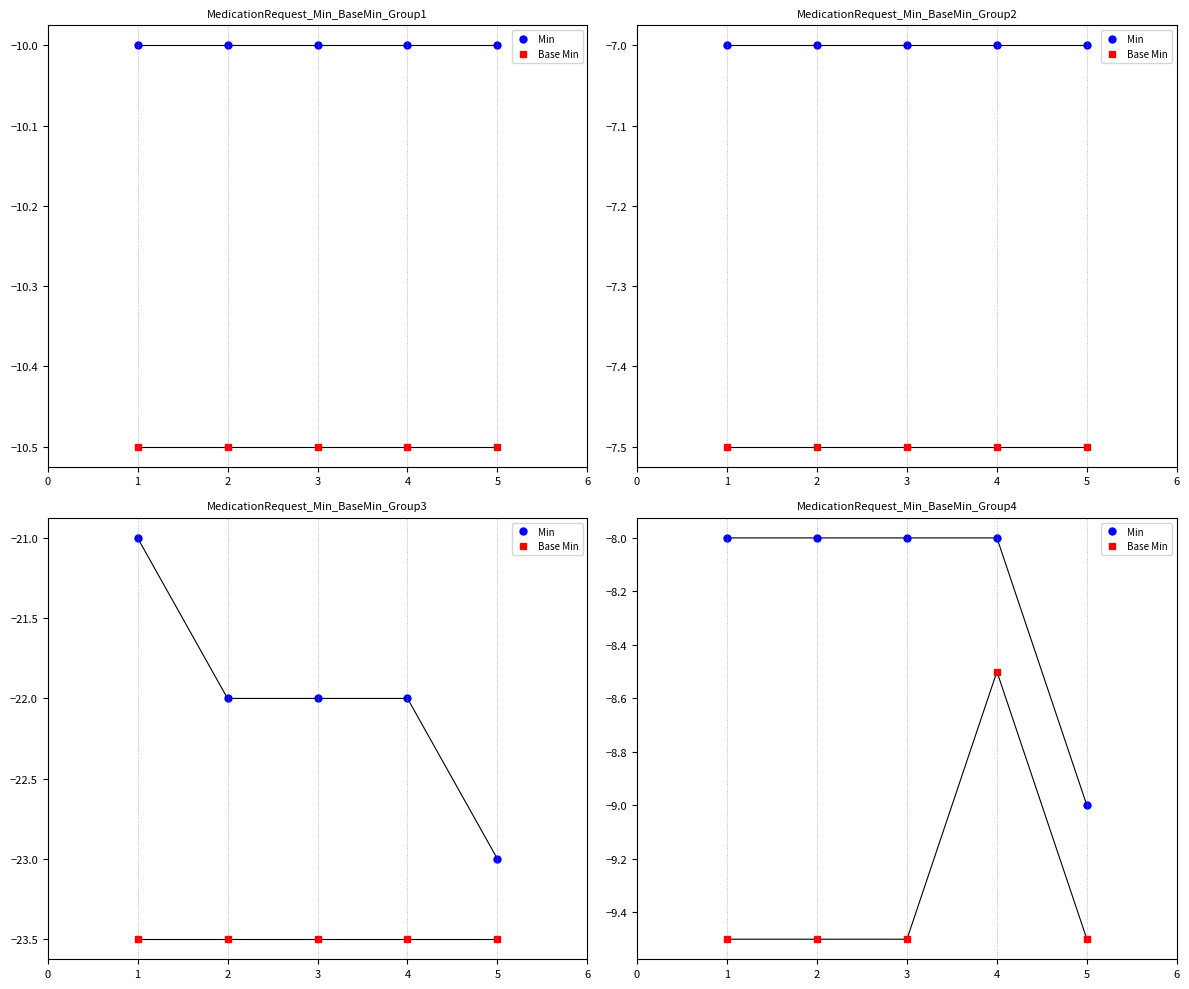

What is the approximate value of Base Min at 2?

-9.5